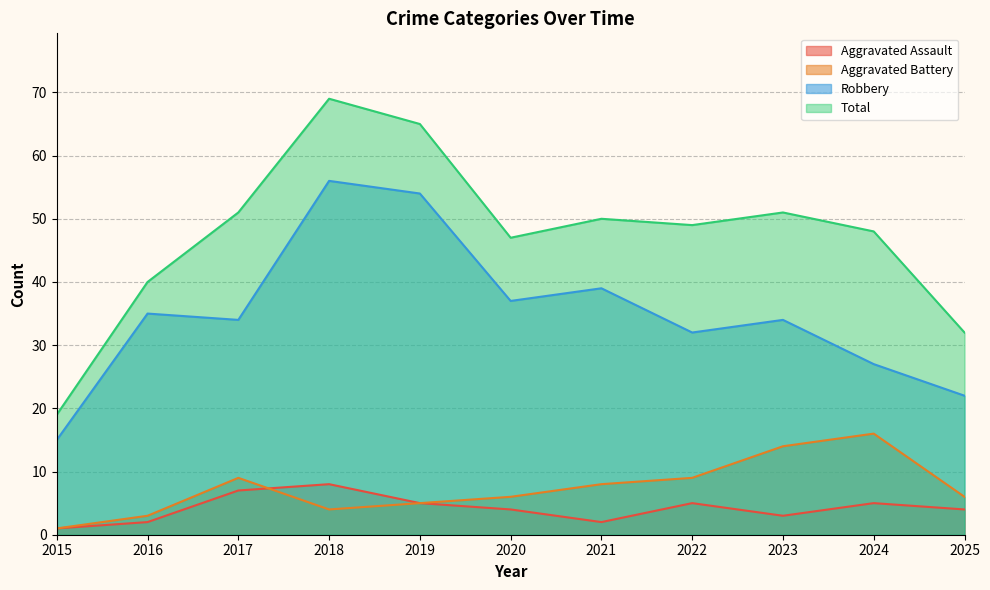

What is the difference between the highest and lowest values at 2018?

65